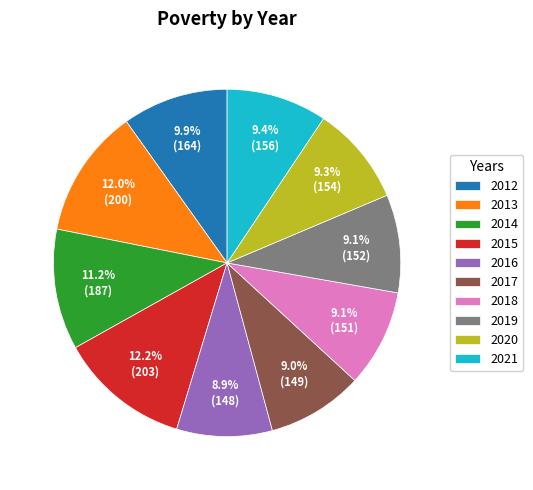

What is the ratio of the value at 2020 to the value at 2012?

0.9